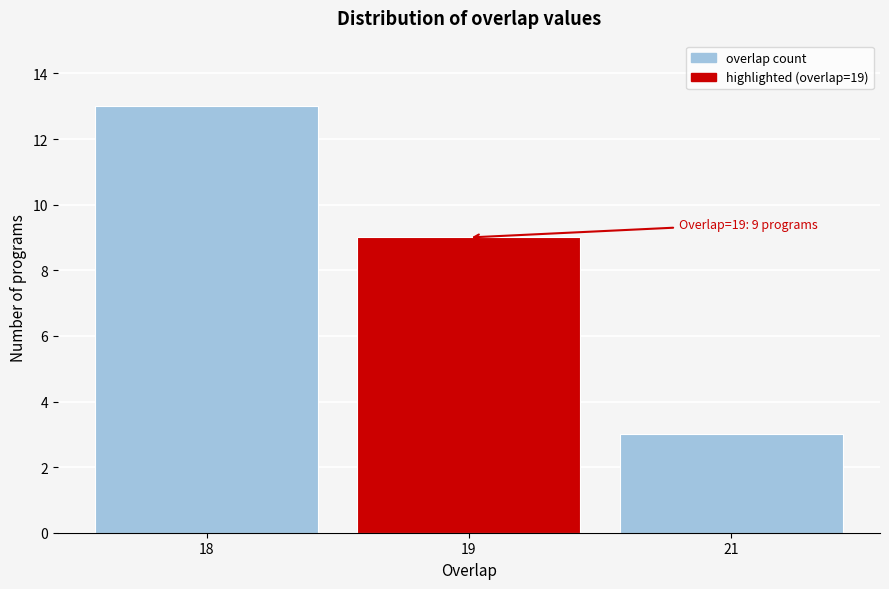

Reading left to right, transcribe all the data shown in this chart.

13	9	3